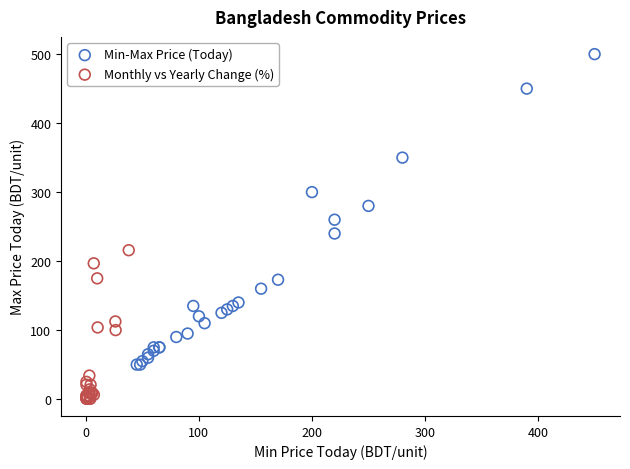

Which series reaches the maximum Y coordinate?

Min-Max Price (Today)